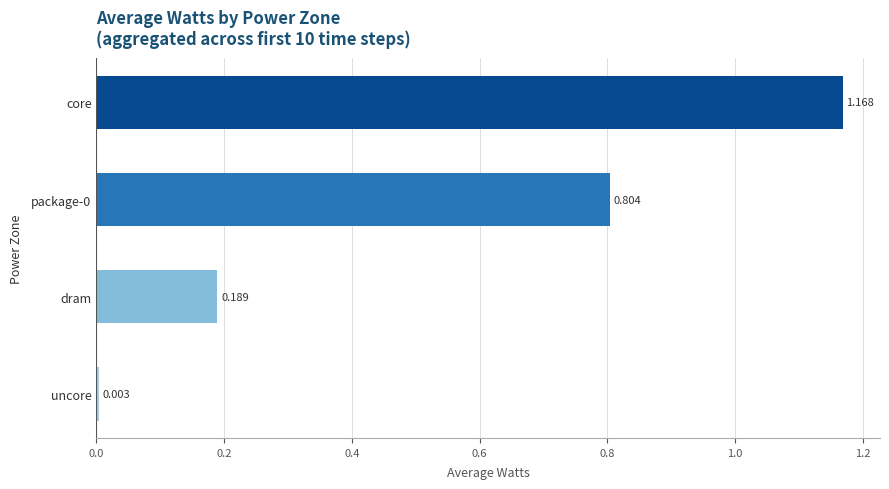

Which category has the highest value across all series?

core